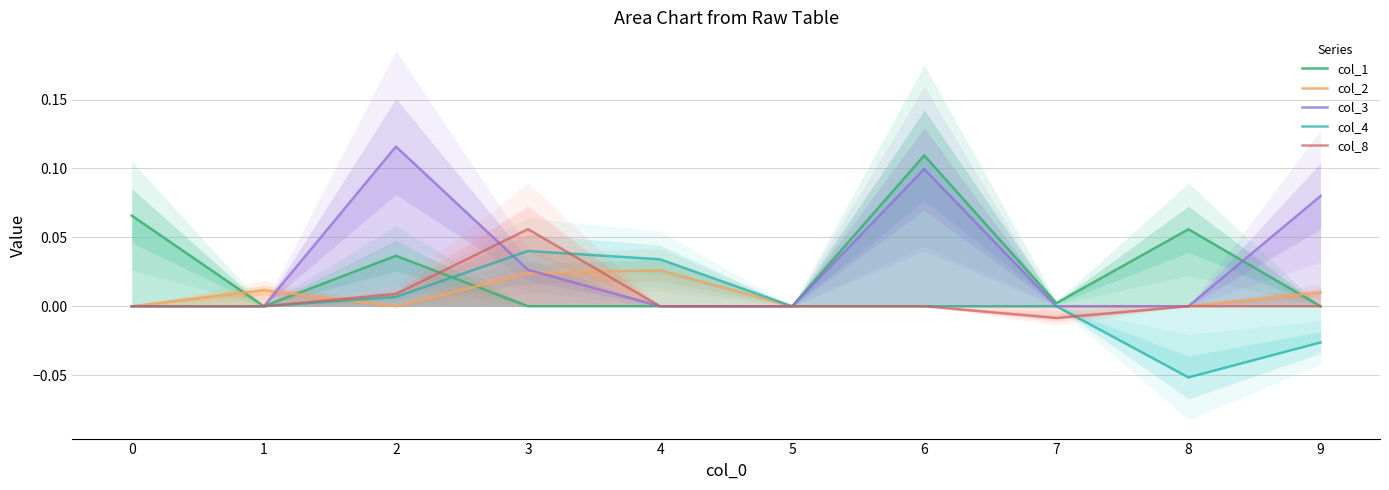

Reading right to left, extract all data points from this chart.

col_1: 0.0	0.1	0.0	0.1	0.0	0.0	0.0	0.0	0.0	0.1
col_2: 0.0	0.0	0.0	0.0	0.0	0.0	0.0	0.0	0.0	0.0
col_3: 0.1	0.0	0.0	0.1	0.0	0.0	0.0	0.1	0.0	0.0
col_4: -0.0	-0.1	0.0	0.0	0.0	0.0	0.0	0.0	0.0	0.0
col_8: 0.0	0.0	-0.0	0.0	0.0	0.0	0.1	0.0	0.0	0.0